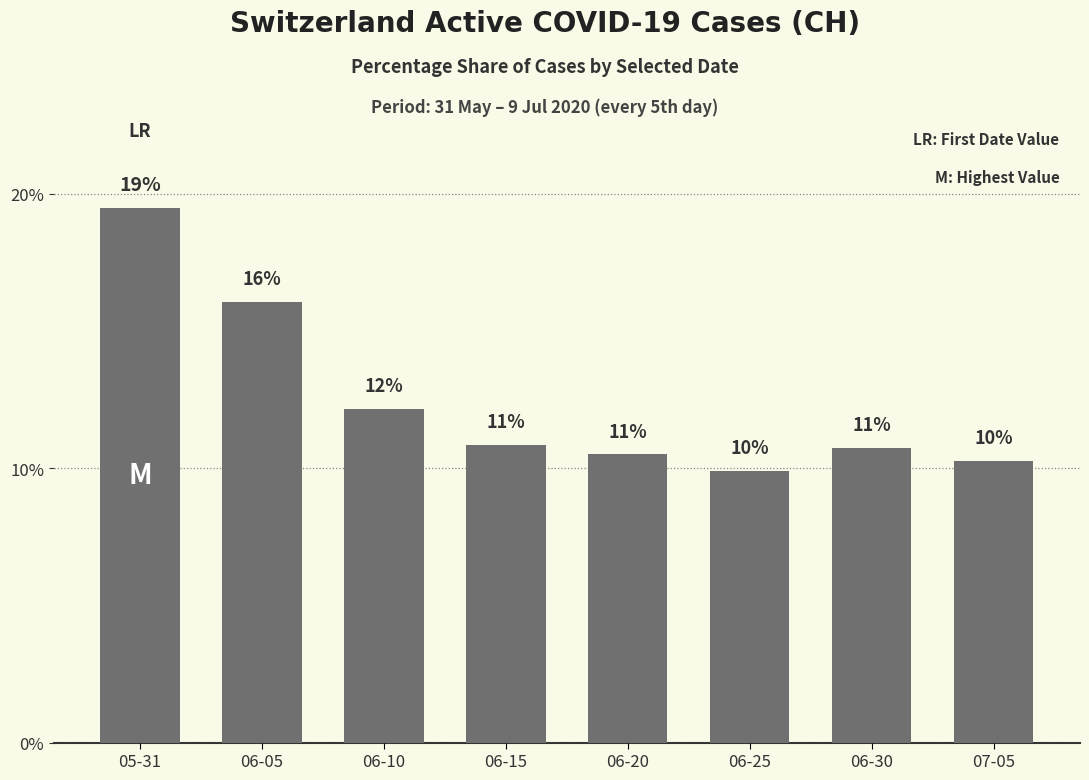

Where is the data nearest to the value 14?

06-10